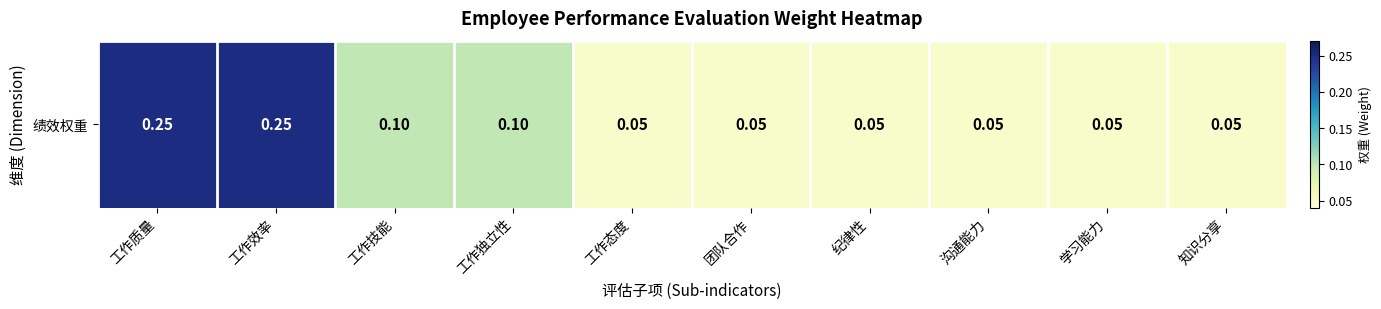

What is the change in value from 工作独立性 to 沟通能力?

-0.1